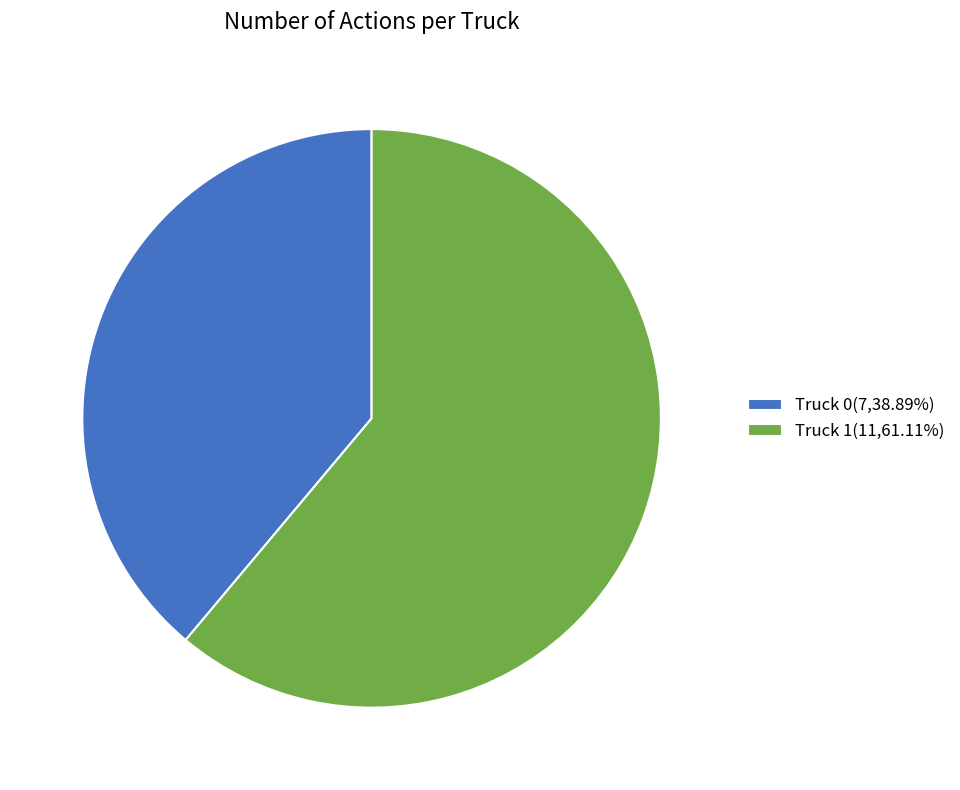

Is the sum of Truck 0(7,38.89%) and Truck 1(11,61.11%) greater than half?

Yes